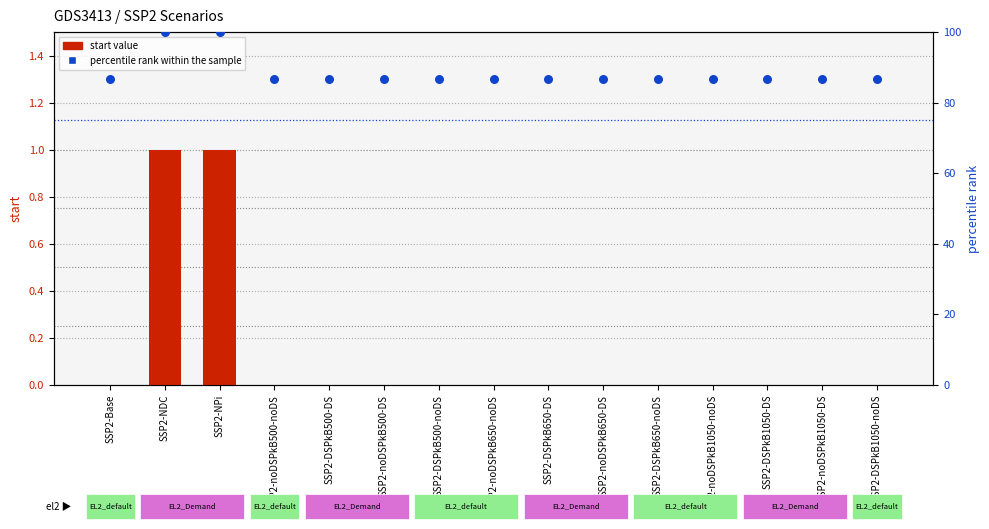

Is the value of start value at SSP2-noDSPkB500-noDS greater than the value of percentile rank within the sample at SSP2-DSPkB500-noDS?

No